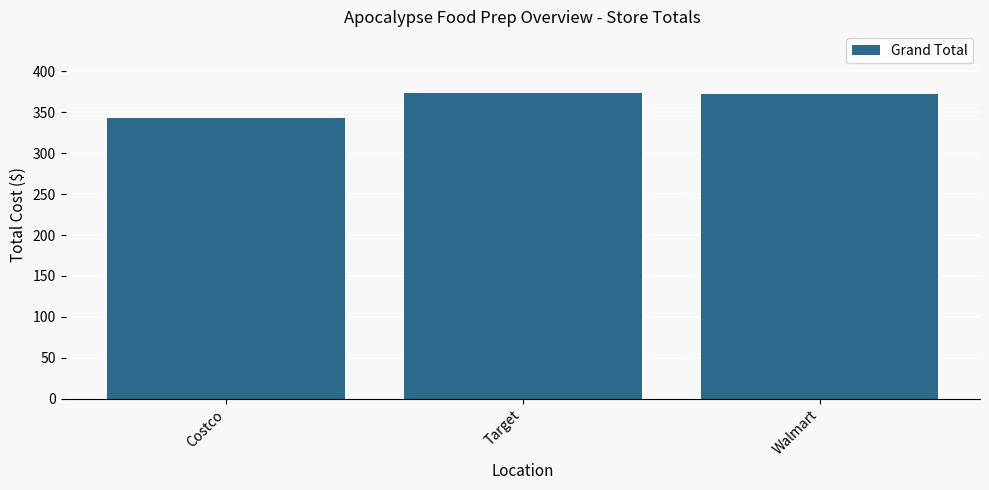

What value does the data have at Target?

374.2